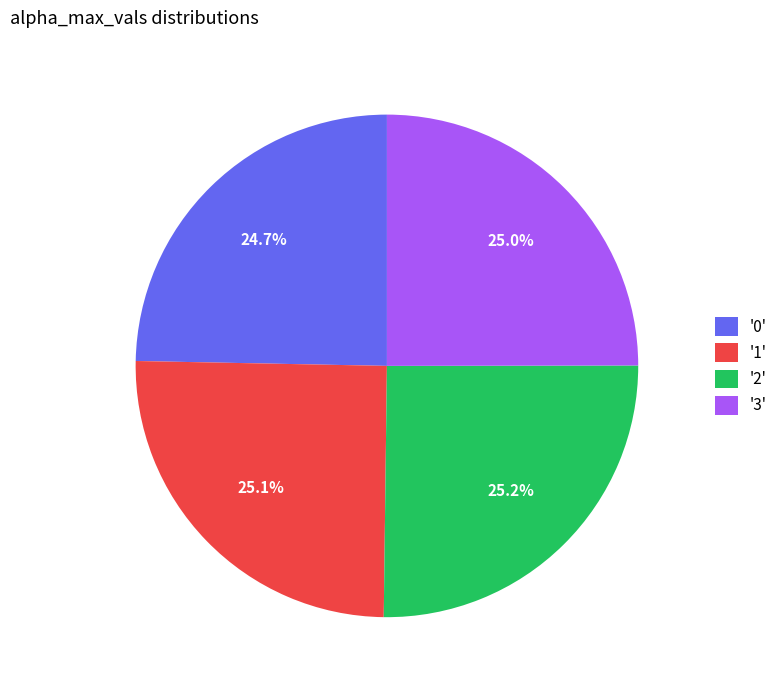

How many slices are in this pie chart?

4